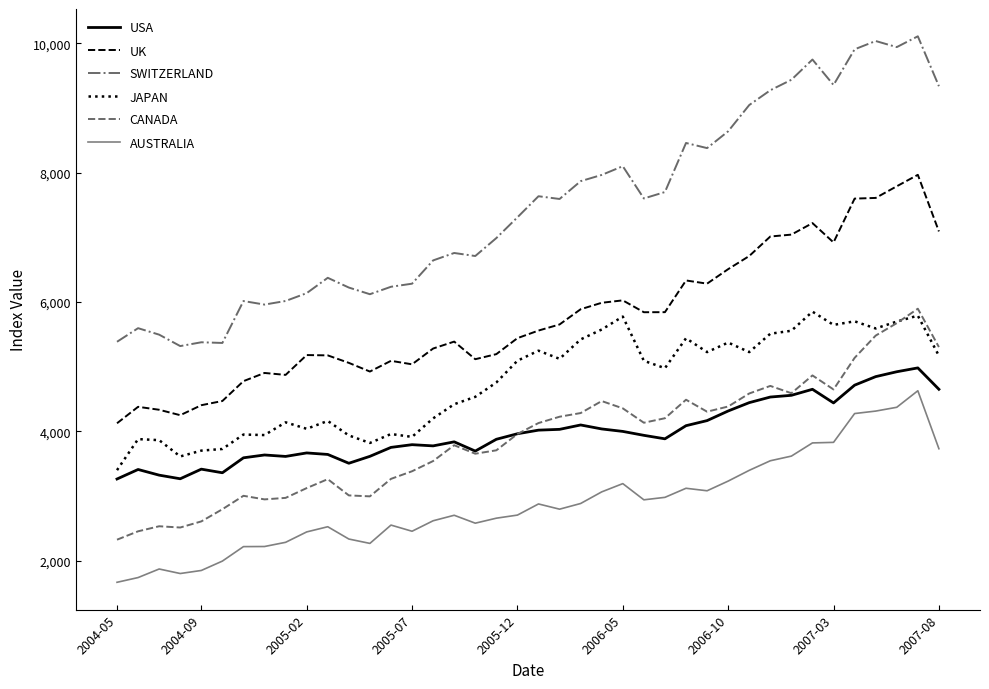

Which series has the largest total across all categories?

SWITZERLAND